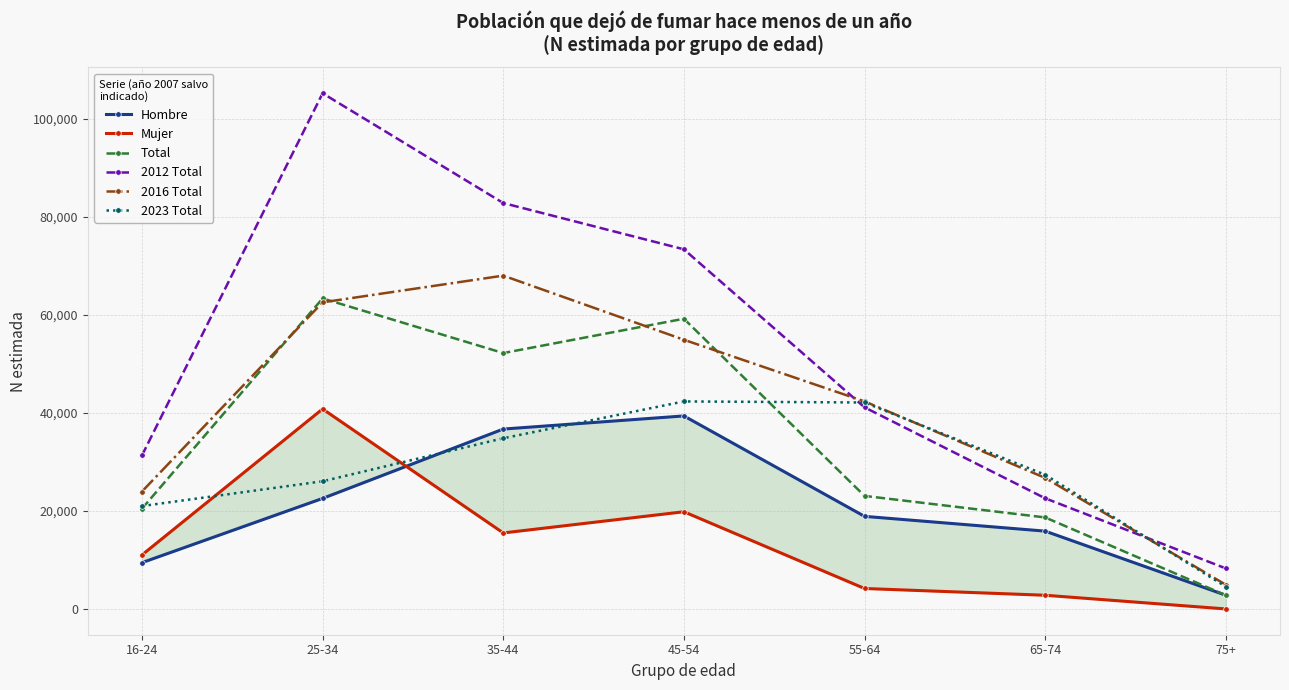

What is the highest value of the 2023 Total series?

42326